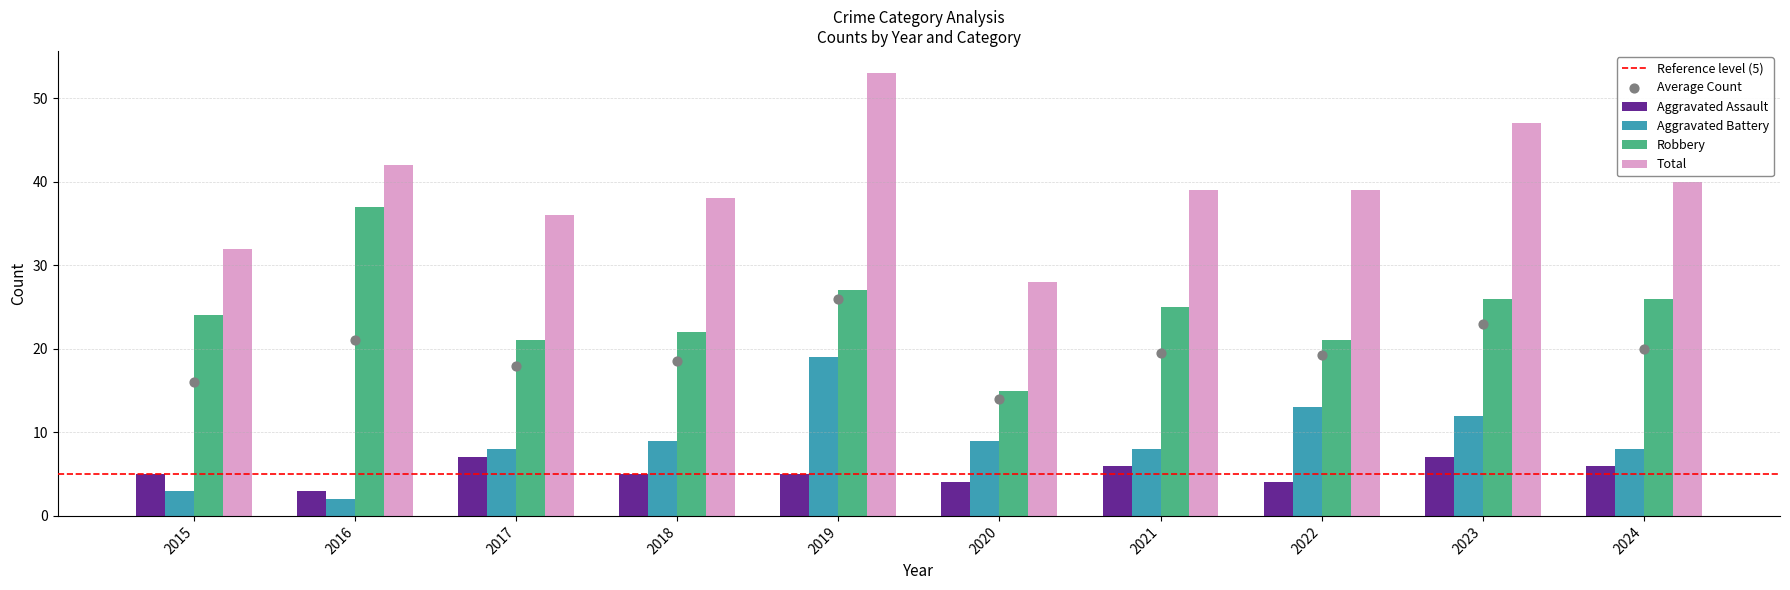

At how many categories does at least one series exceed 4?

10